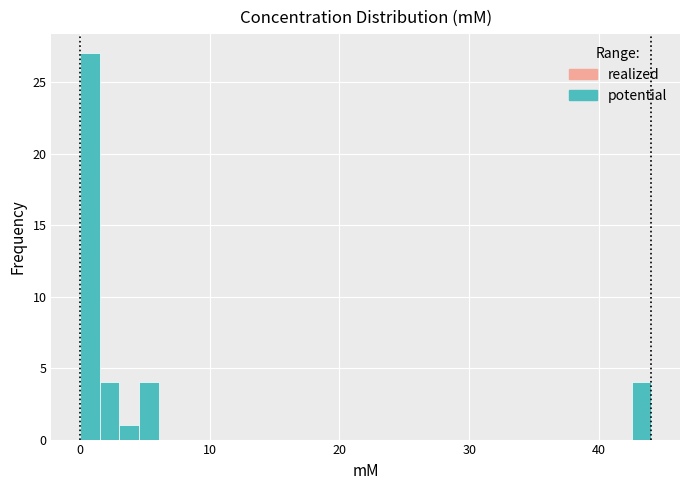

Read against the x-axis, roughly where is the centre of the tallest bar?

1